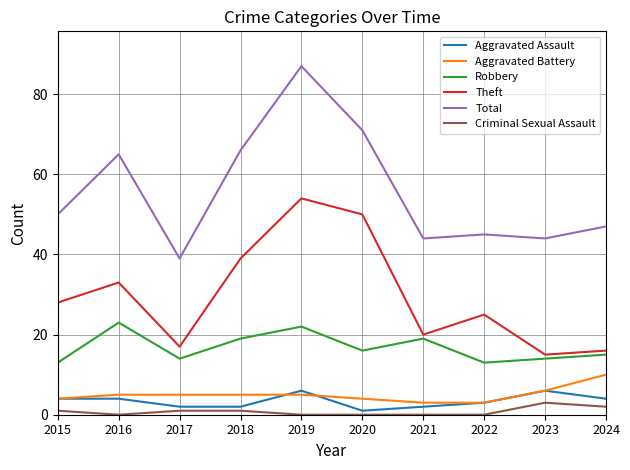

The value of Aggravated Assault at 2021 is 2. True or false?

True